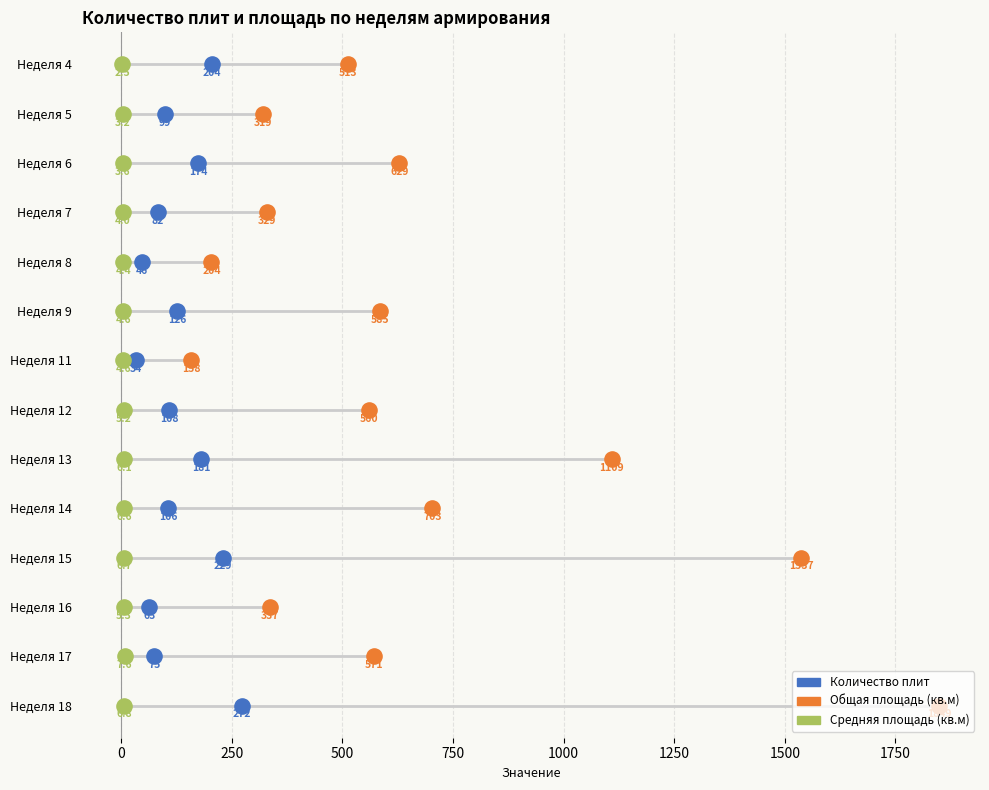

What is the total value across all series at 500?

9